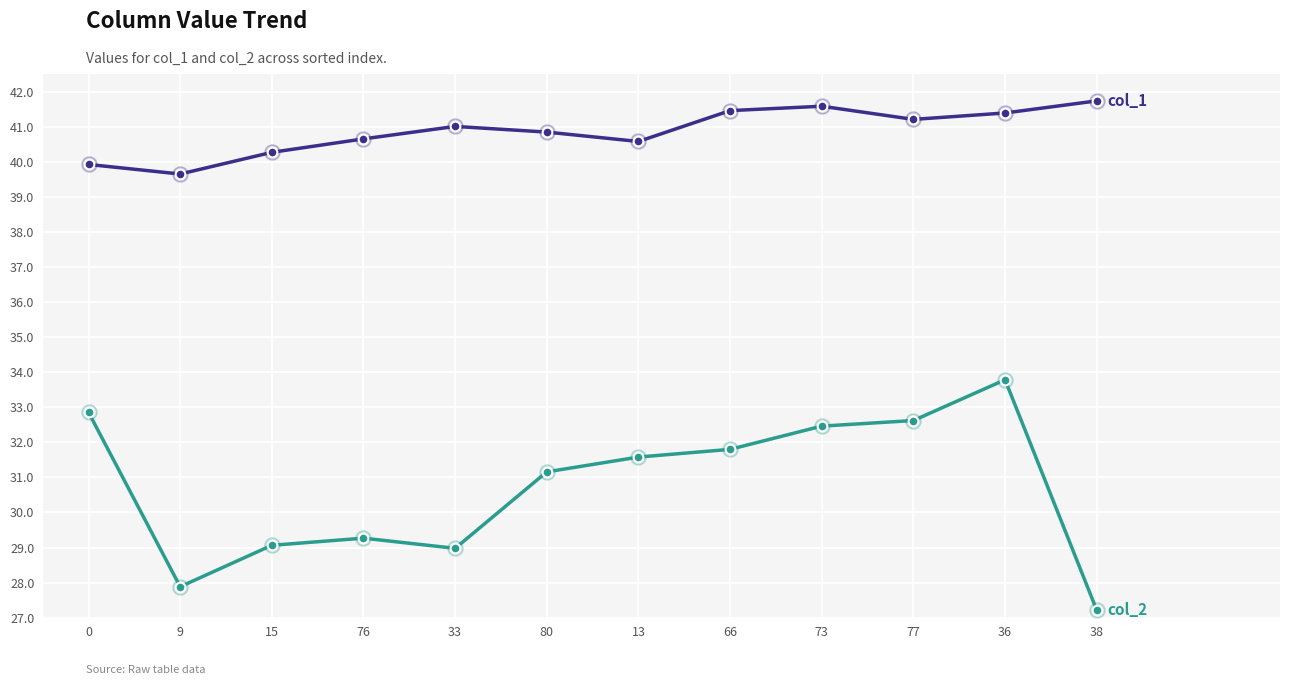

What is the difference between the highest and lowest values at 77?

8.6